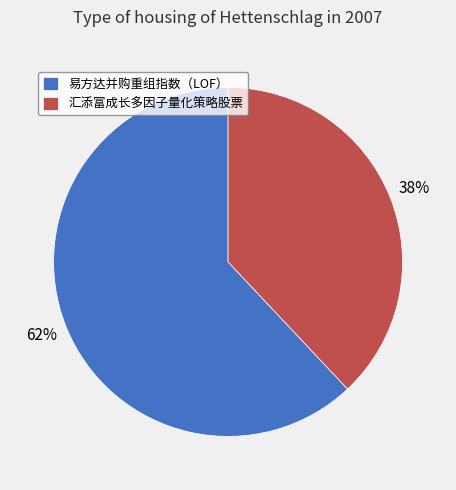

To the nearest percent, what percentage of the pie is 易方达并购重组指数（LOF）?

62%